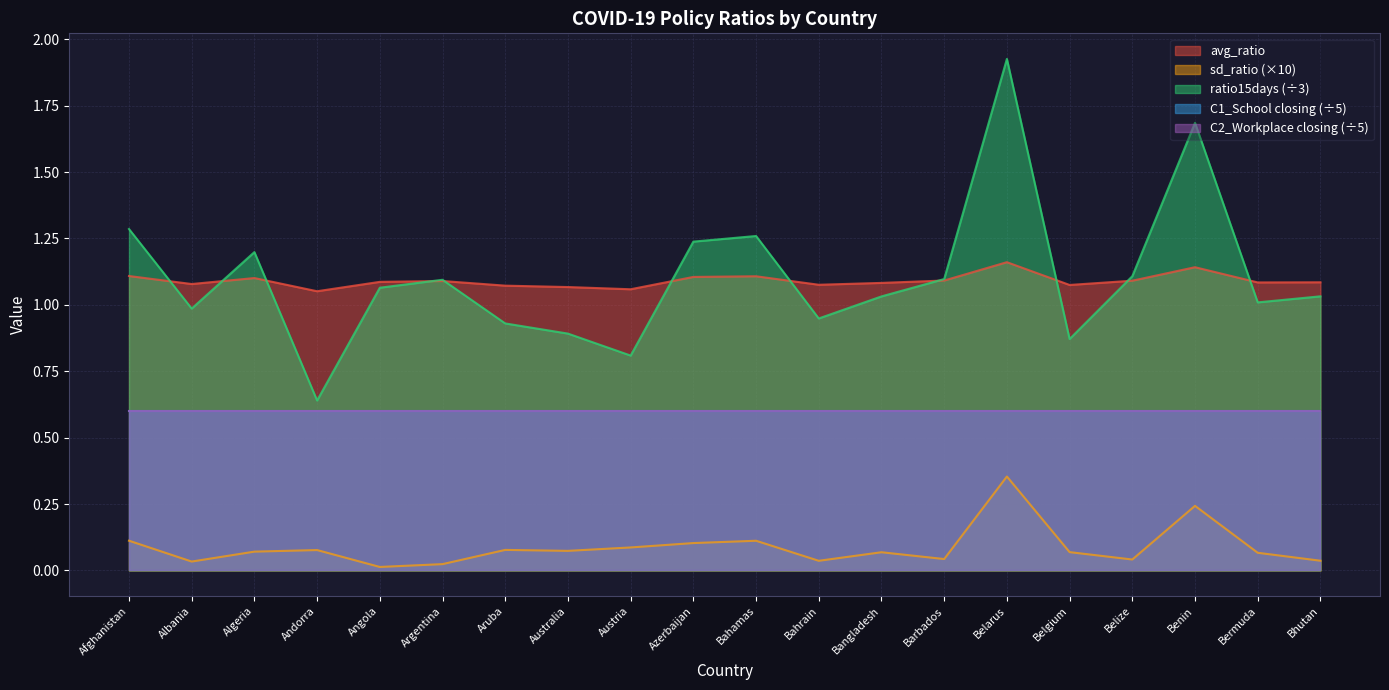

How many lines are shown in the chart?

5